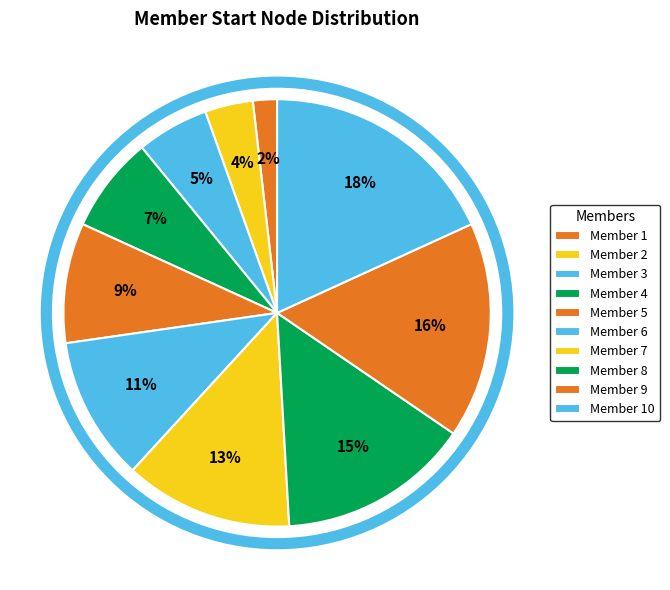

Combined, what portion of the pie is Member 3 and Member 7?

18.2%